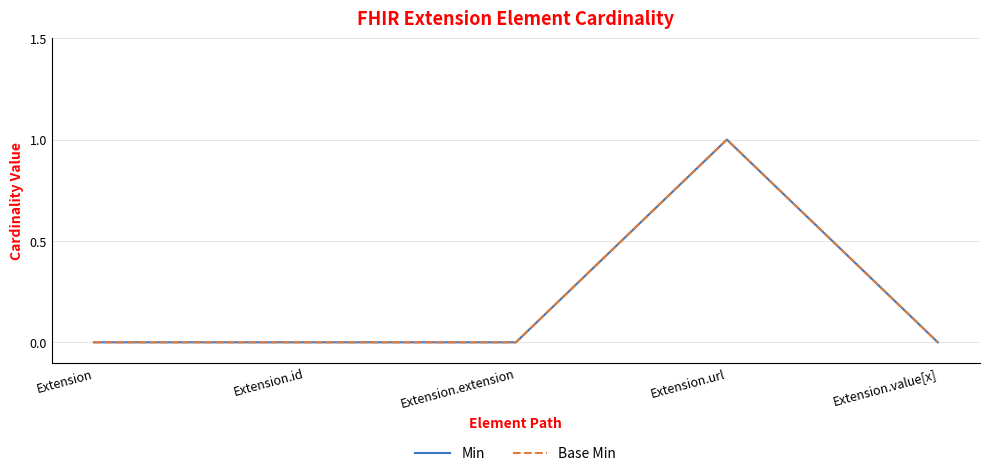

Which series has the largest total across all categories?

Min